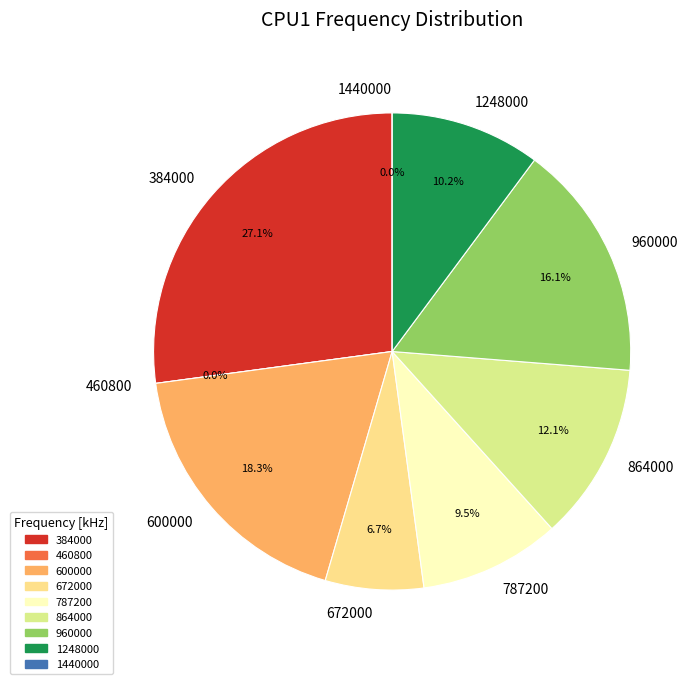

What percentage is the 600000 slice, to the nearest percent?

18%